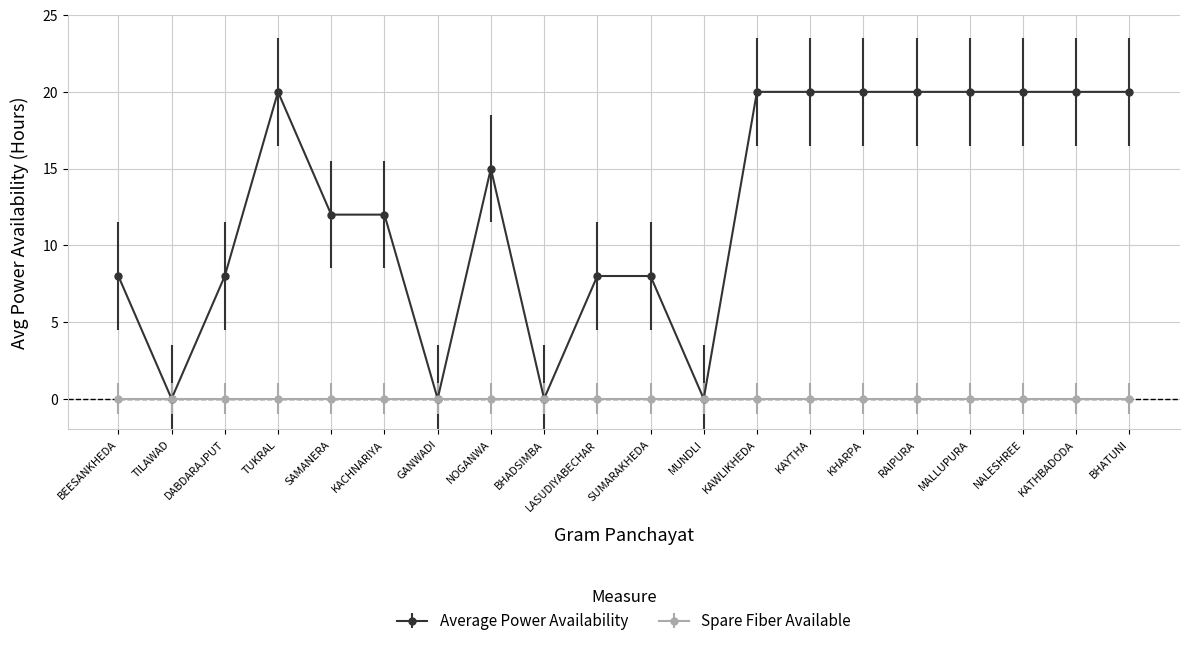

Rank the series by their maximum value, from lowest to highest.

Spare Fiber Available, Average Power Availability